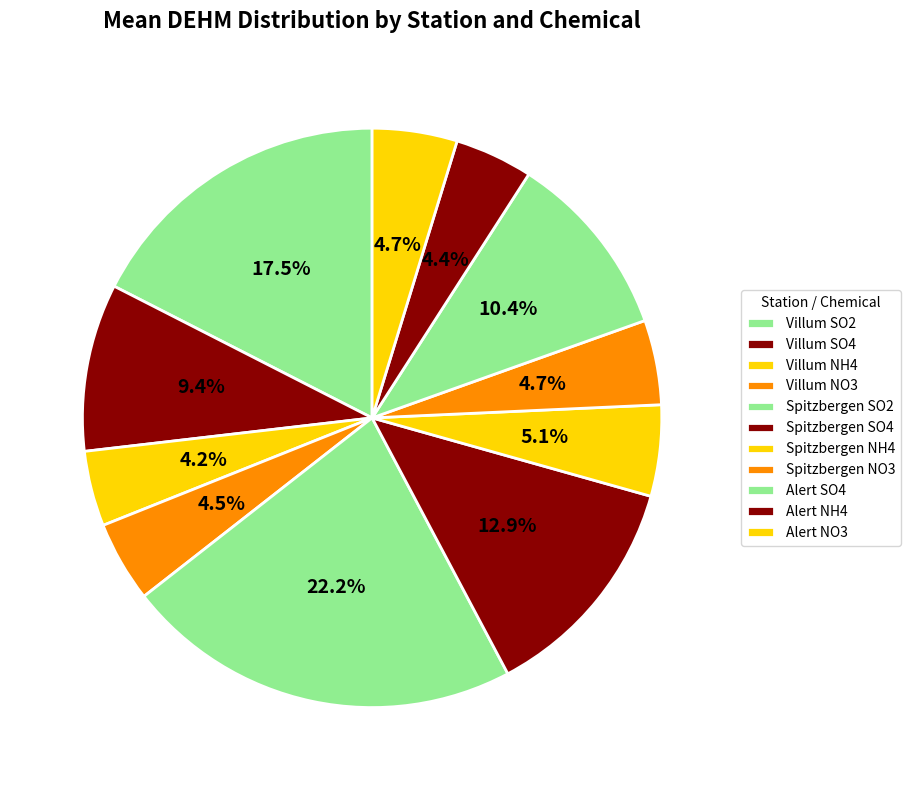

To the nearest percent, what is the average slice percentage?

9%